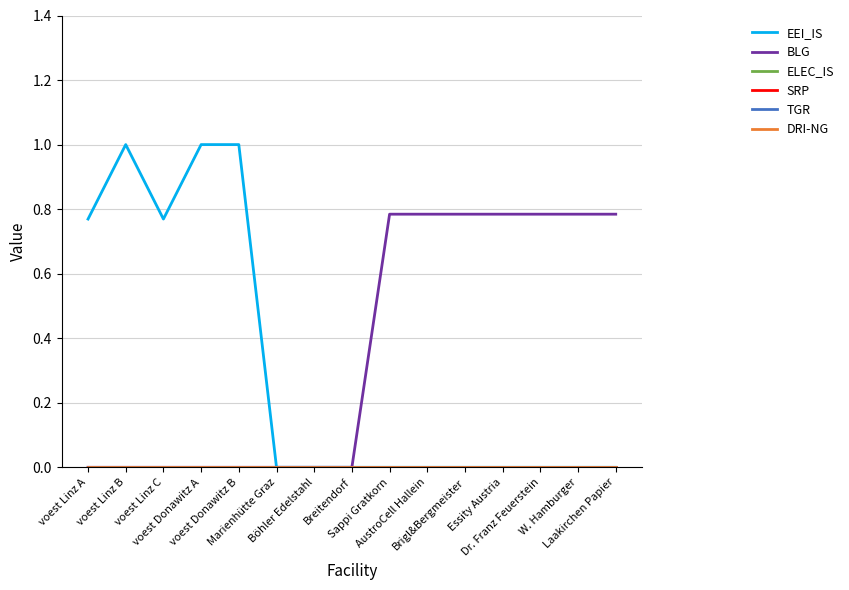

Reading left to right, extract all data points from this chart.

EEI_IS: voest Linz A=0.8	voest Linz B=1.0	voest Linz C=0.8	voest Donawitz A=1.0	voest Donawitz B=1.0	Marienhütte Graz=0.0	Böhler Edelstahl=0.0	Breitendorf=0.0	Sappi Gratkorn=0.0	AustroCell Hallein=0.0	Brigl&Bergmeister=0.0	Essity Austria=0.0	Dr. Franz Feuerstein=0.0	W. Hamburger=0.0	Laakirchen Papier=0.0
BLG: voest Linz A=0.0	voest Linz B=0.0	voest Linz C=0.0	voest Donawitz A=0.0	voest Donawitz B=0.0	Marienhütte Graz=0.0	Böhler Edelstahl=0.0	Breitendorf=0.0	Sappi Gratkorn=0.8	AustroCell Hallein=0.8	Brigl&Bergmeister=0.8	Essity Austria=0.8	Dr. Franz Feuerstein=0.8	W. Hamburger=0.8	Laakirchen Papier=0.8
ELEC_IS: voest Linz A=0.0	voest Linz B=0.0	voest Linz C=0.0	voest Donawitz A=0.0	voest Donawitz B=0.0	Marienhütte Graz=0.0	Böhler Edelstahl=0.0	Breitendorf=0.0	Sappi Gratkorn=0.0	AustroCell Hallein=0.0	Brigl&Bergmeister=0.0	Essity Austria=0.0	Dr. Franz Feuerstein=0.0	W. Hamburger=0.0	Laakirchen Papier=0.0
SRP: voest Linz A=0.0	voest Linz B=0.0	voest Linz C=0.0	voest Donawitz A=0.0	voest Donawitz B=0.0	Marienhütte Graz=0.0	Böhler Edelstahl=0.0	Breitendorf=0.0	Sappi Gratkorn=0.0	AustroCell Hallein=0.0	Brigl&Bergmeister=0.0	Essity Austria=0.0	Dr. Franz Feuerstein=0.0	W. Hamburger=0.0	Laakirchen Papier=0.0
TGR: voest Linz A=0.0	voest Linz B=0.0	voest Linz C=0.0	voest Donawitz A=0.0	voest Donawitz B=0.0	Marienhütte Graz=0.0	Böhler Edelstahl=0.0	Breitendorf=0.0	Sappi Gratkorn=0.0	AustroCell Hallein=0.0	Brigl&Bergmeister=0.0	Essity Austria=0.0	Dr. Franz Feuerstein=0.0	W. Hamburger=0.0	Laakirchen Papier=0.0
DRI-NG: voest Linz A=0.0	voest Linz B=0.0	voest Linz C=0.0	voest Donawitz A=0.0	voest Donawitz B=0.0	Marienhütte Graz=0.0	Böhler Edelstahl=0.0	Breitendorf=0.0	Sappi Gratkorn=0.0	AustroCell Hallein=0.0	Brigl&Bergmeister=0.0	Essity Austria=0.0	Dr. Franz Feuerstein=0.0	W. Hamburger=0.0	Laakirchen Papier=0.0